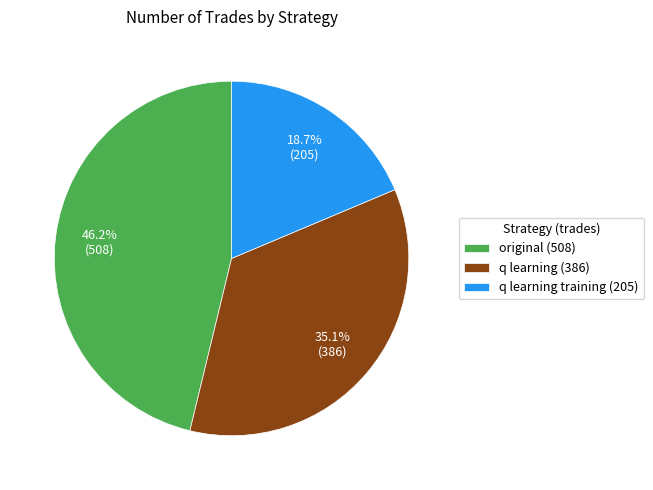

True or false: q learning (386) accounts for 28% of the total.

False